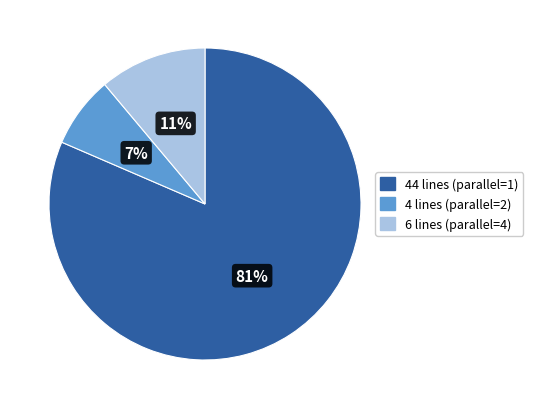

To the nearest percent, what is the average slice percentage?

33%